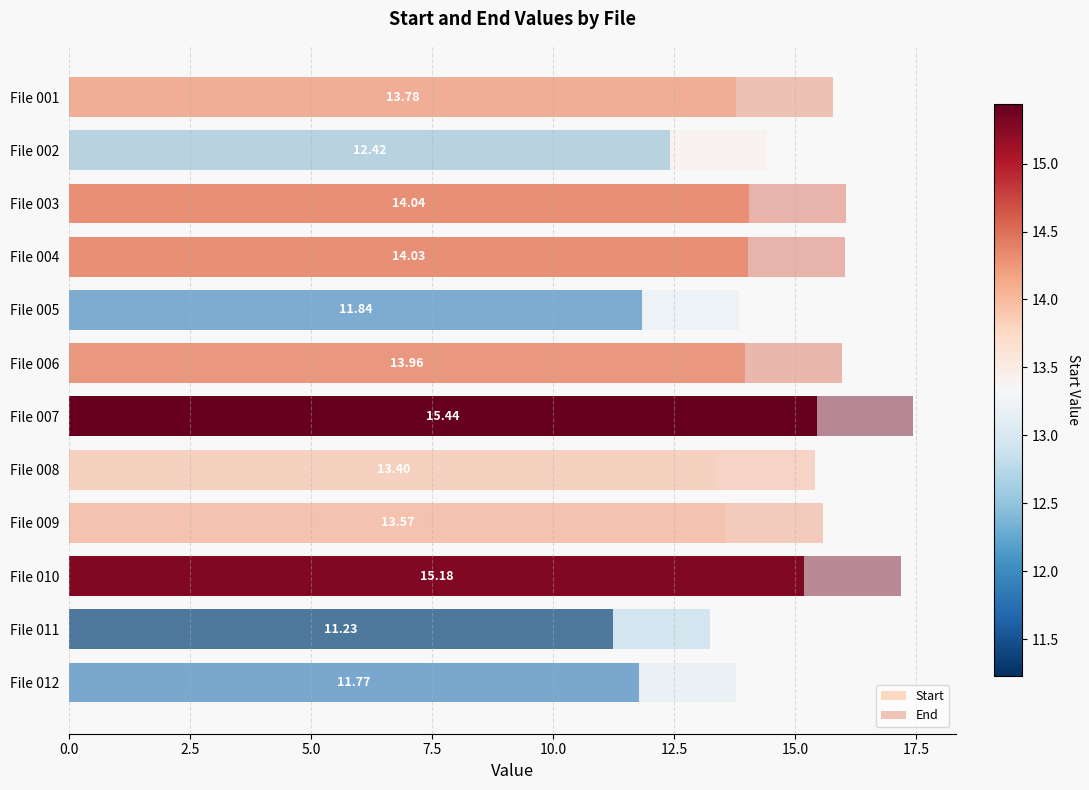

Read the Start value at File 012.

11.8